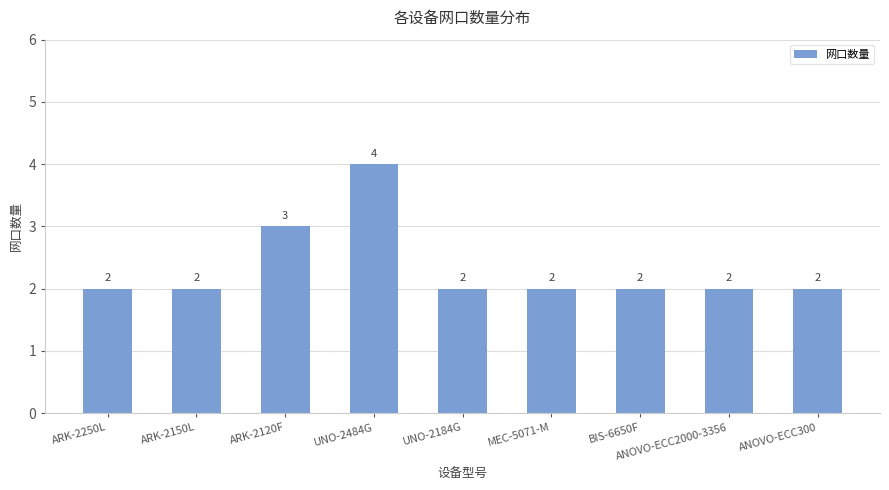

What is the sum of all values?

21